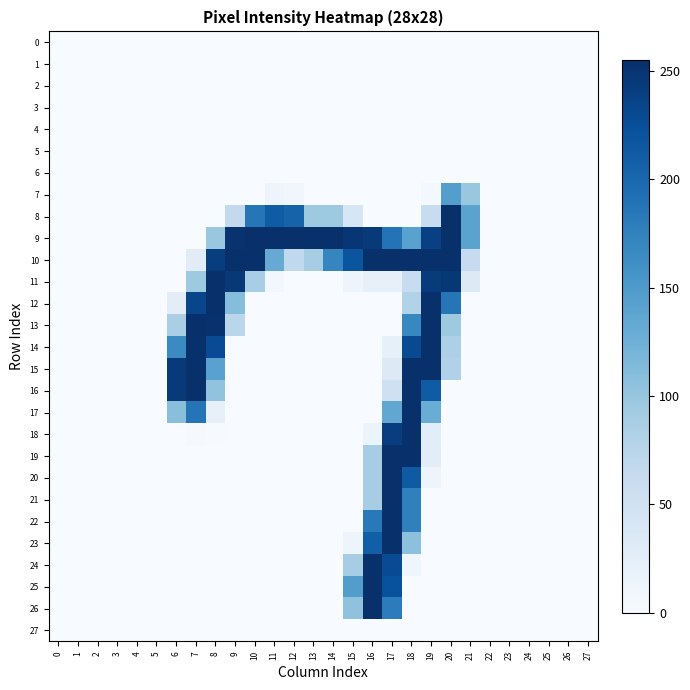

At how many categories does at least one series exceed 201?

15